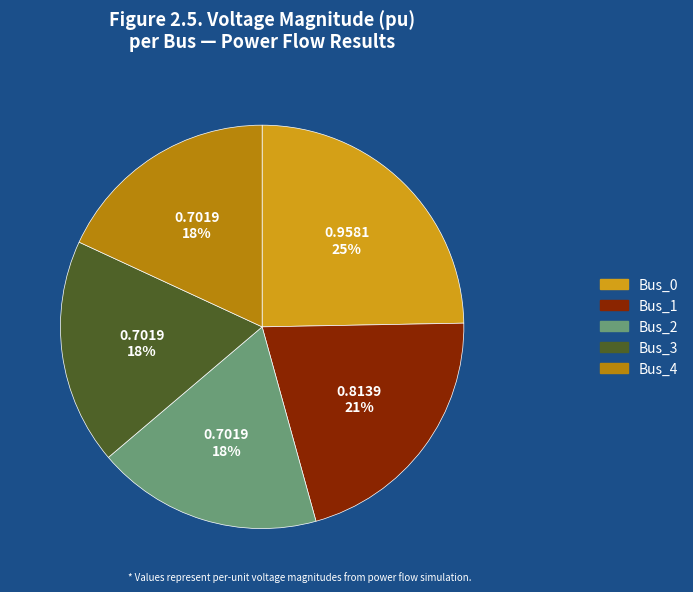

What percentage is the Bus_4 slice, to the nearest percent?

18%